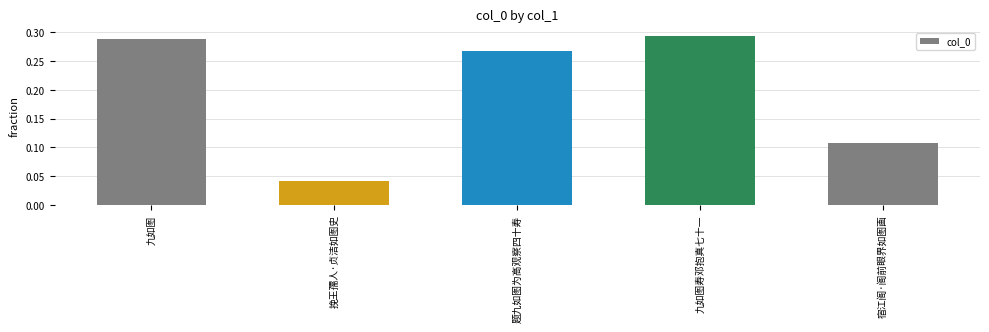

Count the values in the range 0 to 1.

5